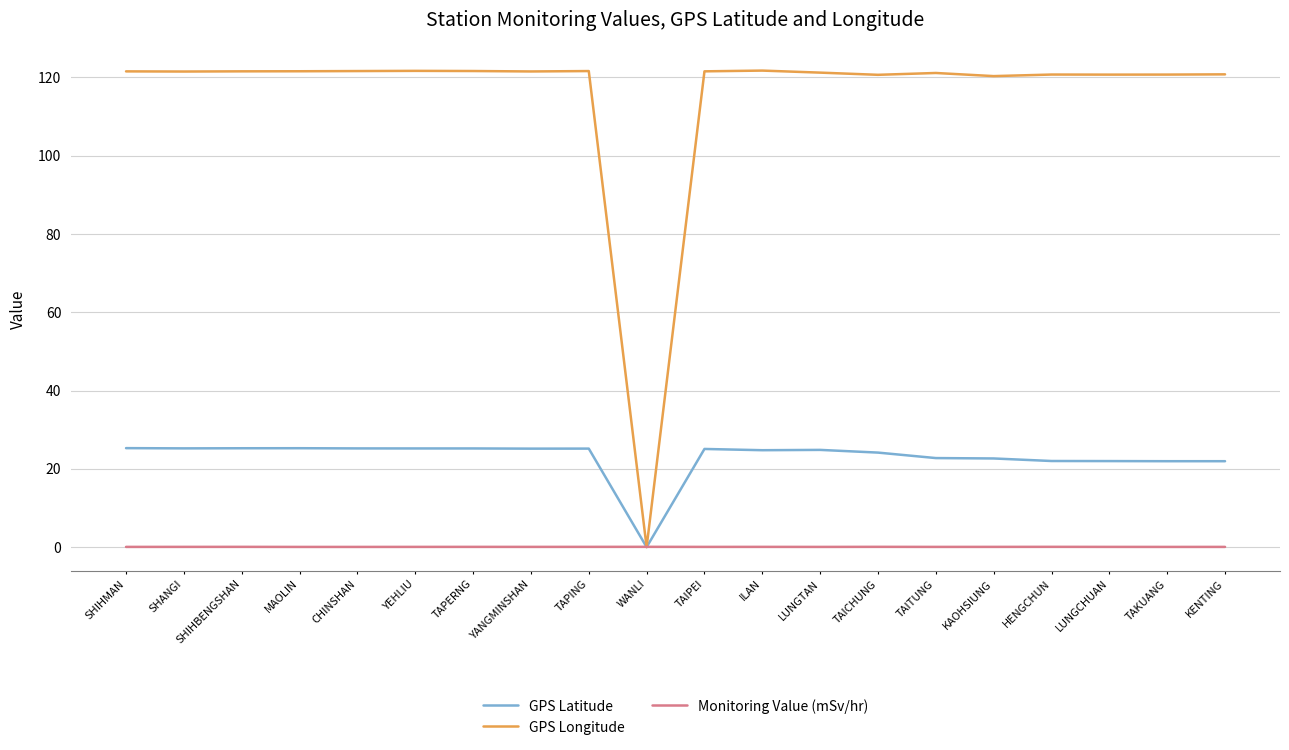

What is the average value of the GPS Latitude series?

23.0